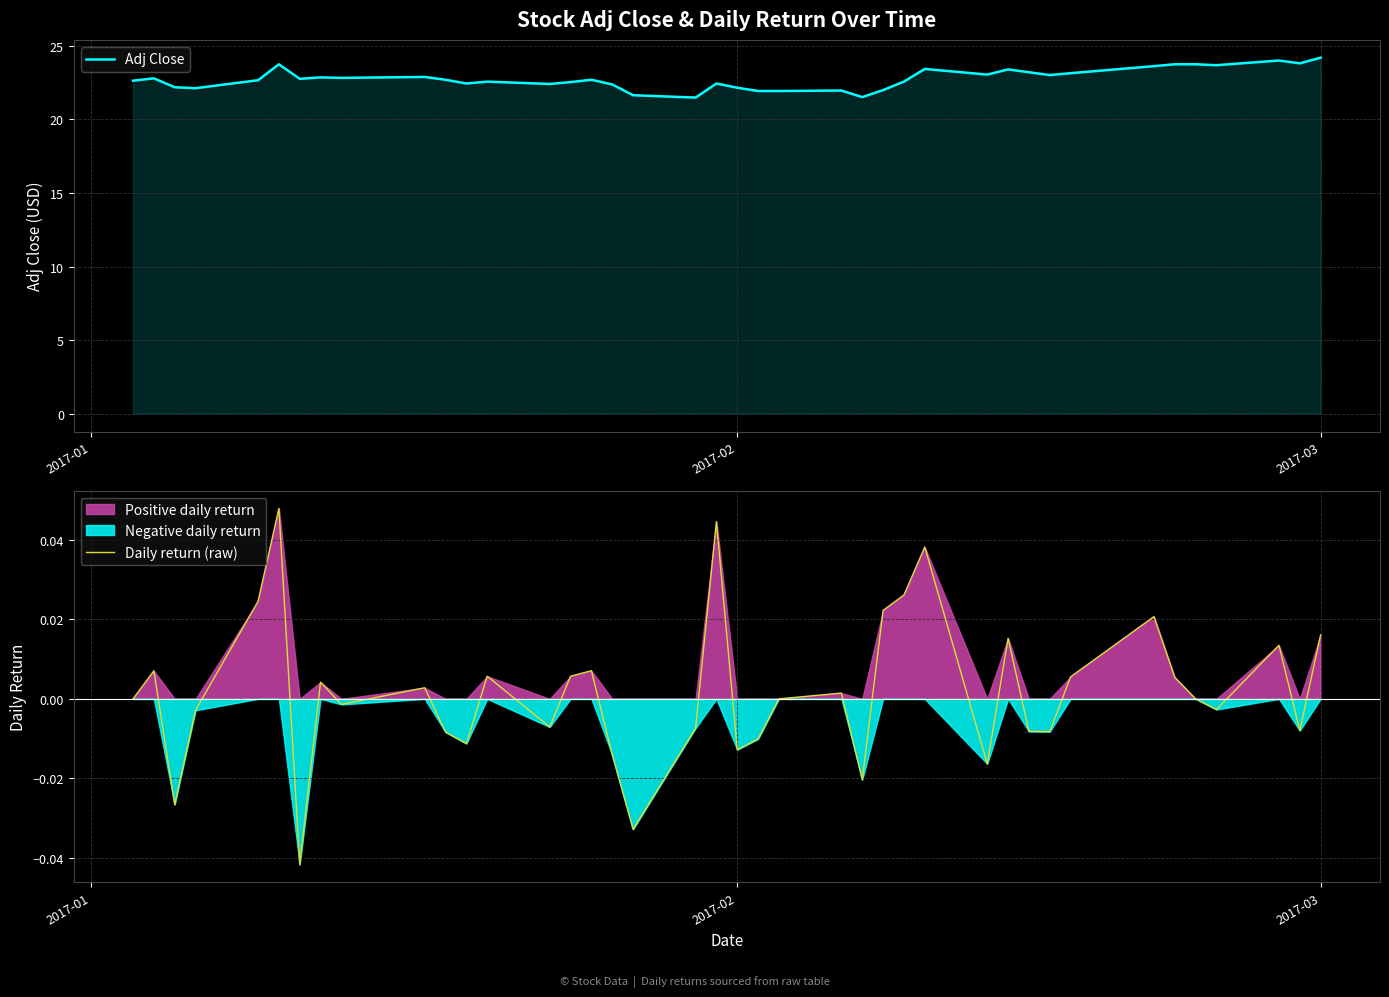

What is the maximum value for Adj Close?

24.2